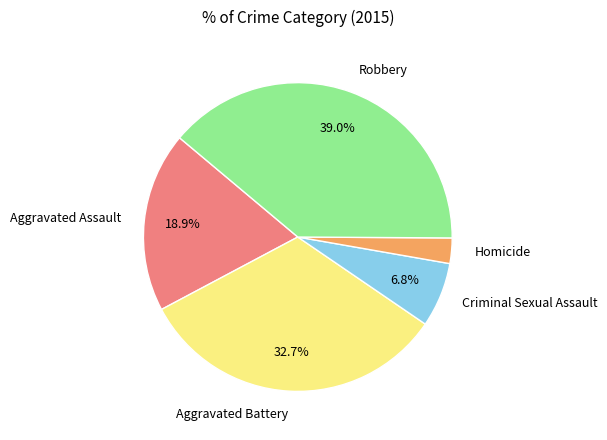

Does any single category account for the majority?

No